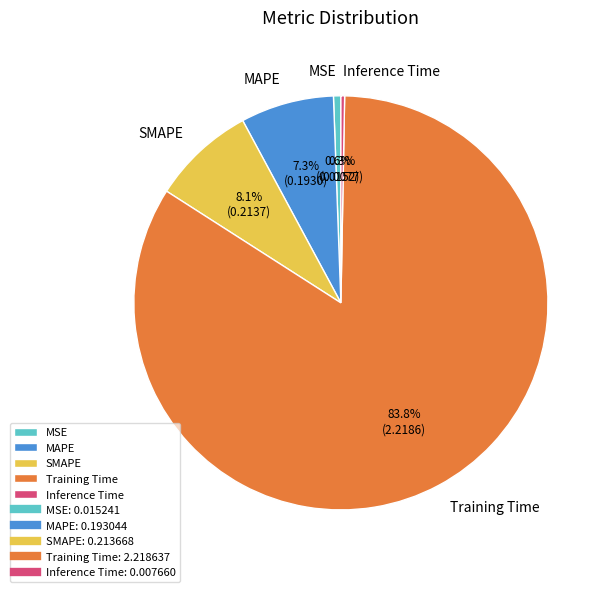

How many segments does this pie chart have?

5